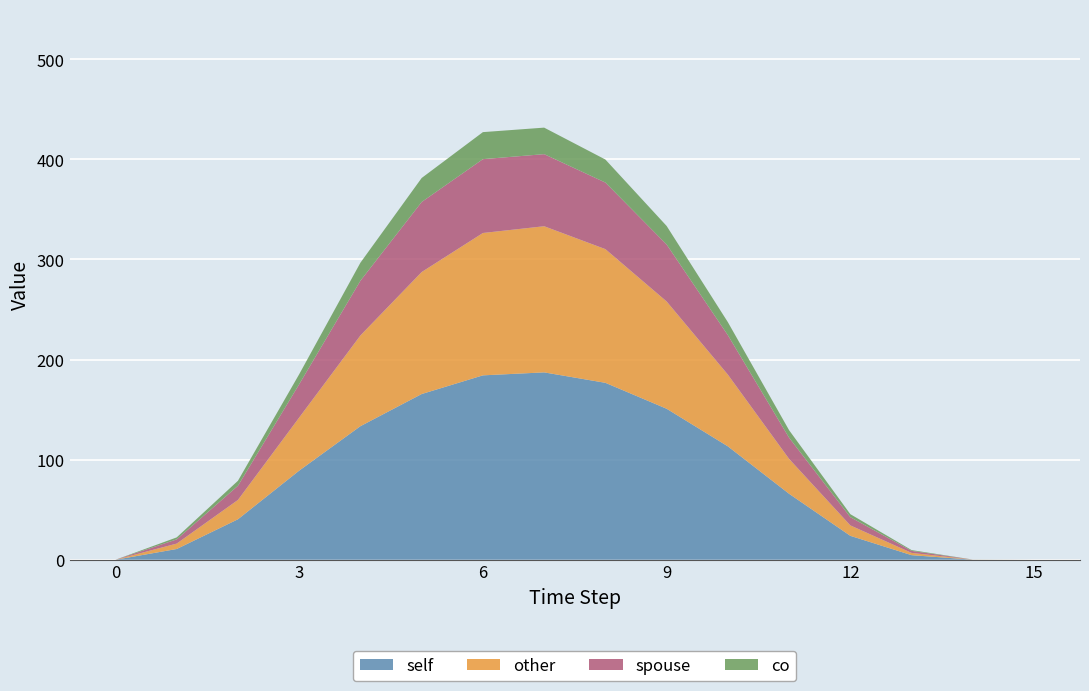

Reading left to right, transcribe all the data shown in this chart.

self: 0=0.0	1=10.7	2=40.5	3=89.1	4=133.5	5=165.6	6=184.2	7=187.2	8=176.8	9=150.9	10=113.3	11=65.9	12=23.9	13=4.6	14=0.1	15=0.0
other: 0=0.0	1=5.4	2=19.3	3=53.0	4=90.7	5=121.9	6=142.2	7=146.0	8=133.6	9=107.2	10=71.7	11=34.9	12=10.4	13=2.3	14=0.0	15=0.0
spouse: 0=0.0	1=4.2	2=14.2	3=33.3	4=54.7	5=70.0	6=73.8	7=72.0	8=66.5	9=56.9	10=39.4	11=21.2	12=8.2	13=2.0	14=0.0	15=0.0
co: 0=0.0	1=2.0	2=5.0	3=10.0	4=18.0	5=24.0	6=27.0	7=26.5	8=23.0	9=18.5	10=13.0	11=7.5	12=3.0	13=0.8	14=0.1	15=0.0